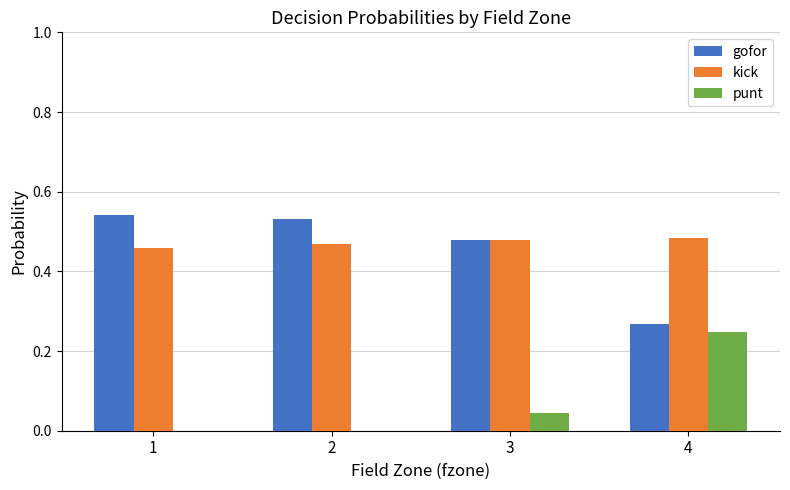

What is the sum of all kick values?

1.9